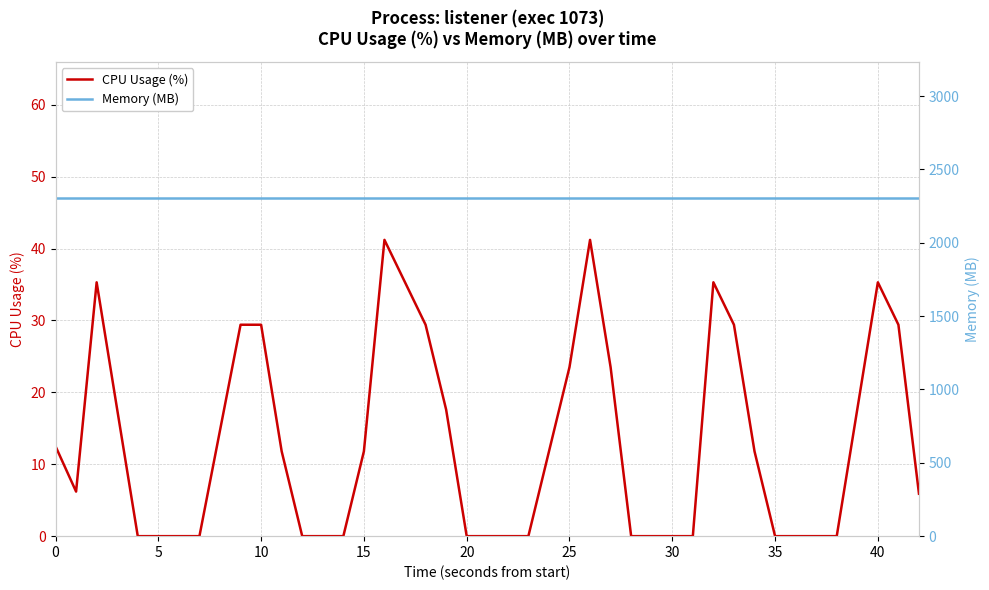

What is the highest value of the CPU Usage (%) series?

41.2